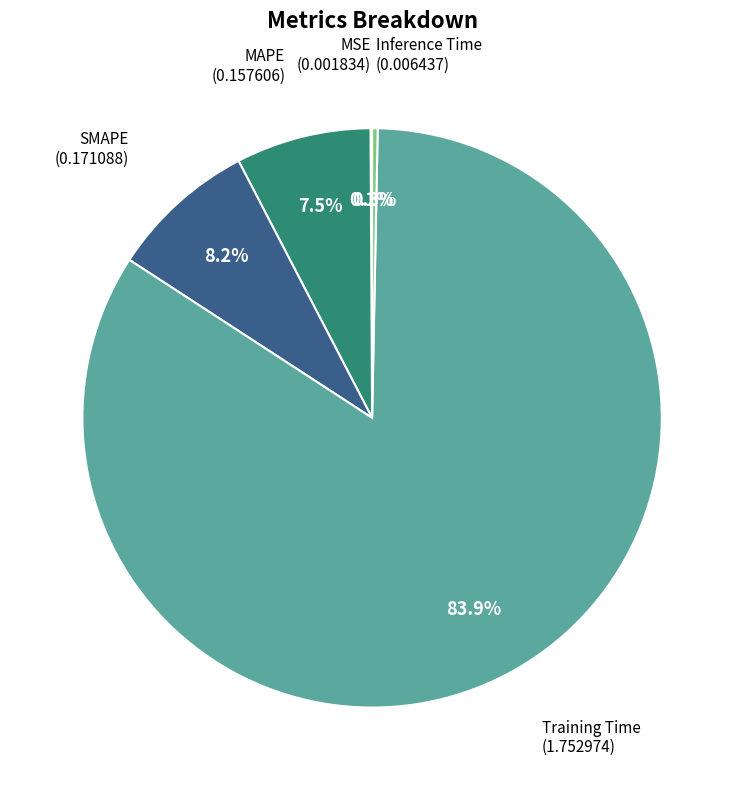

Does any single category account for the majority?

Yes